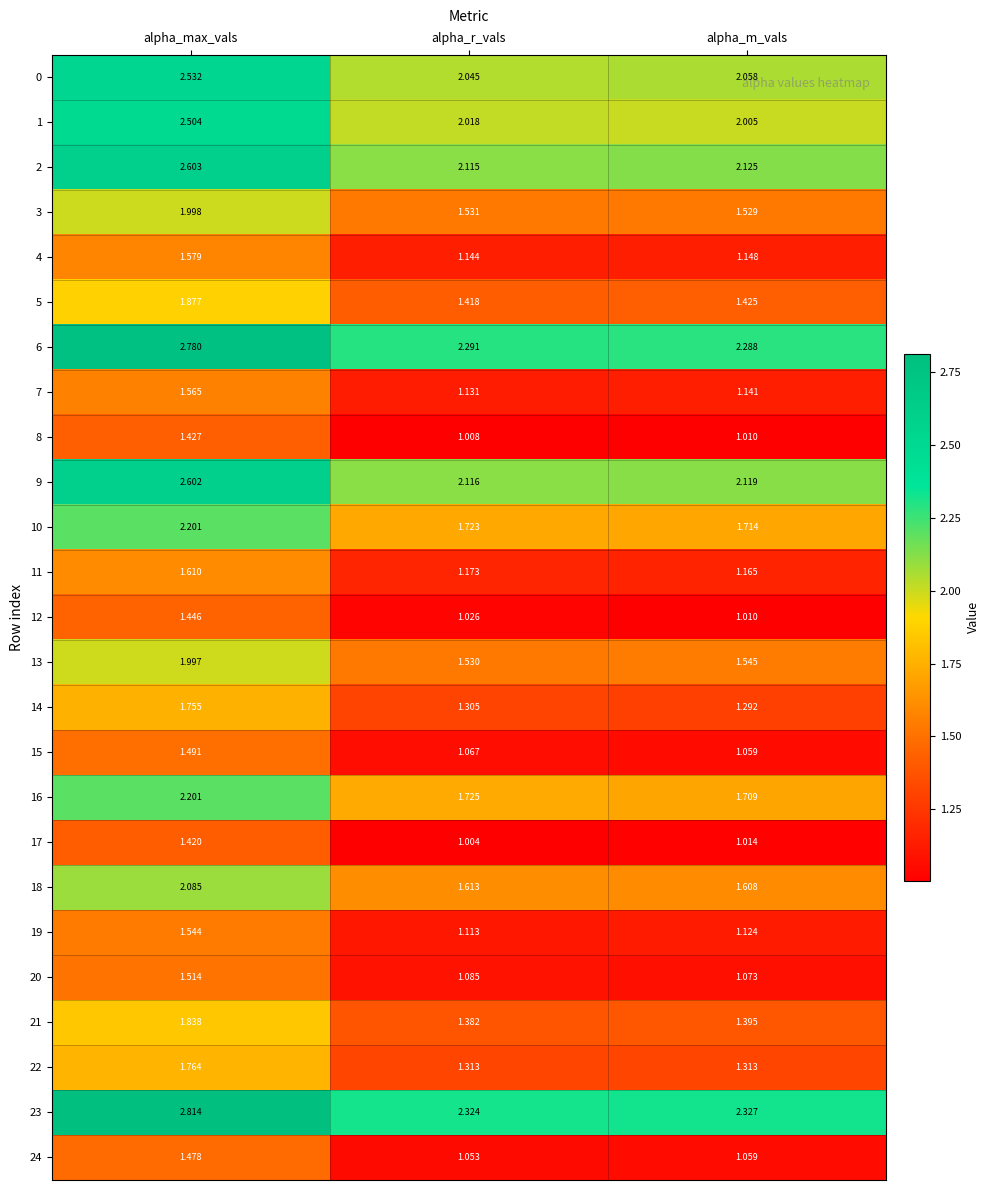

Which label corresponds to the largest value in the chart?

alpha_max_vals